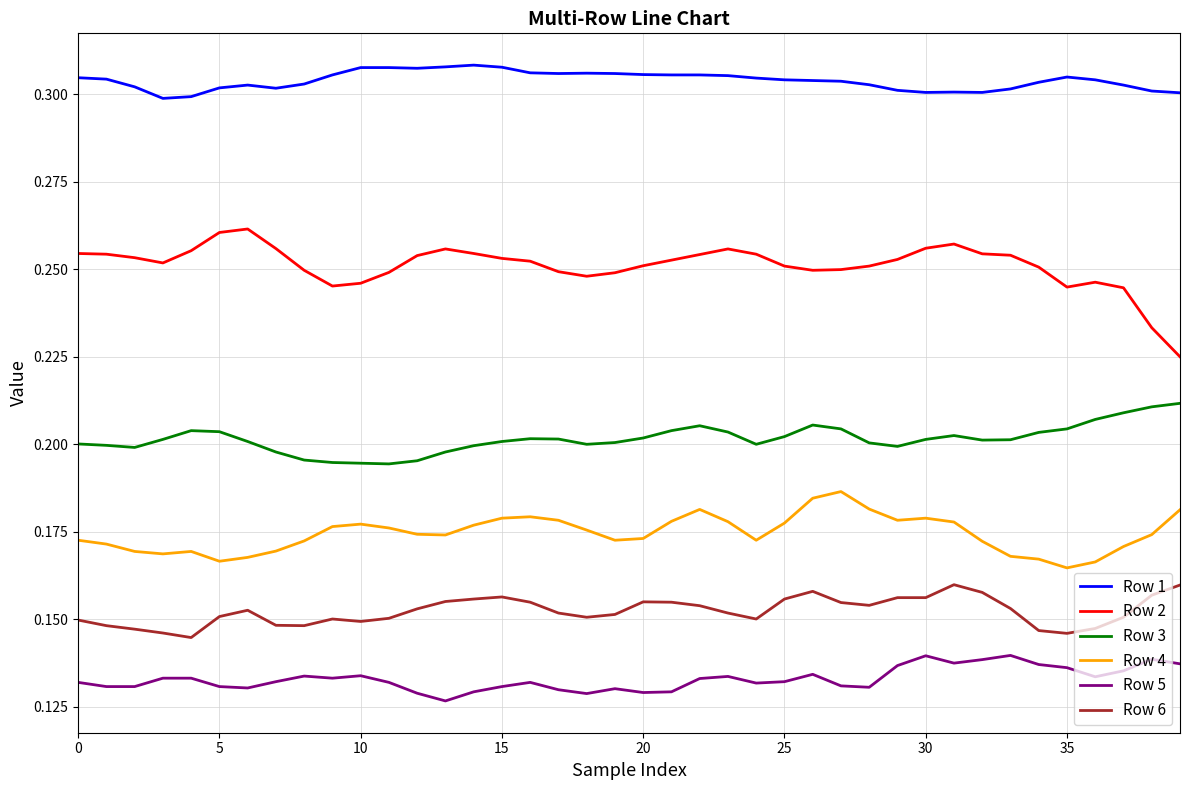

Which series has the largest range (max minus min)?

Row 2